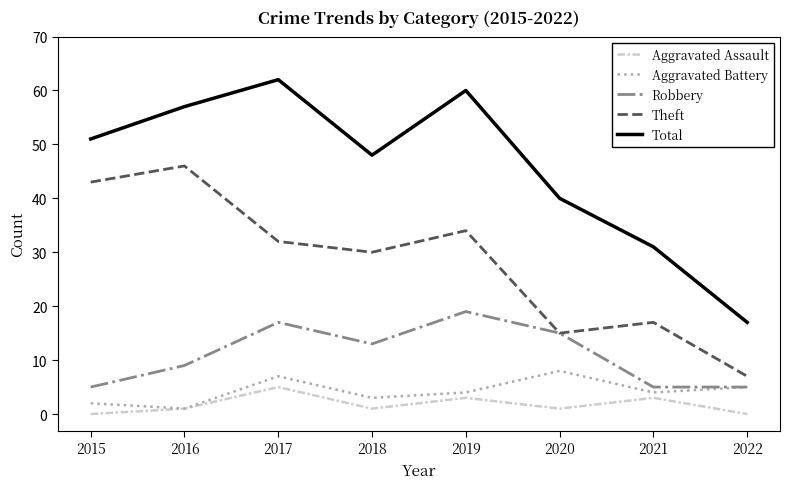

How many lines are shown in the chart?

5